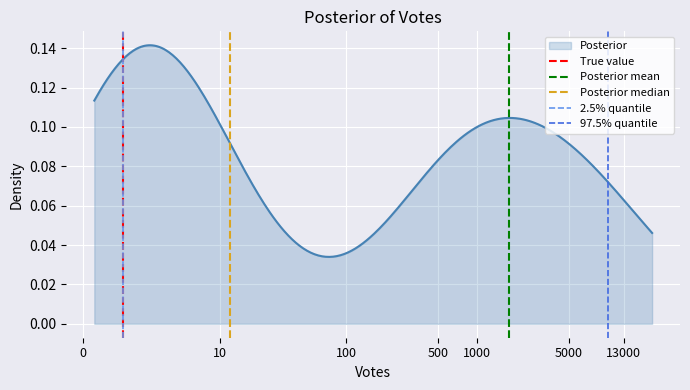

At how many categories does at least one series exceed 0?

1